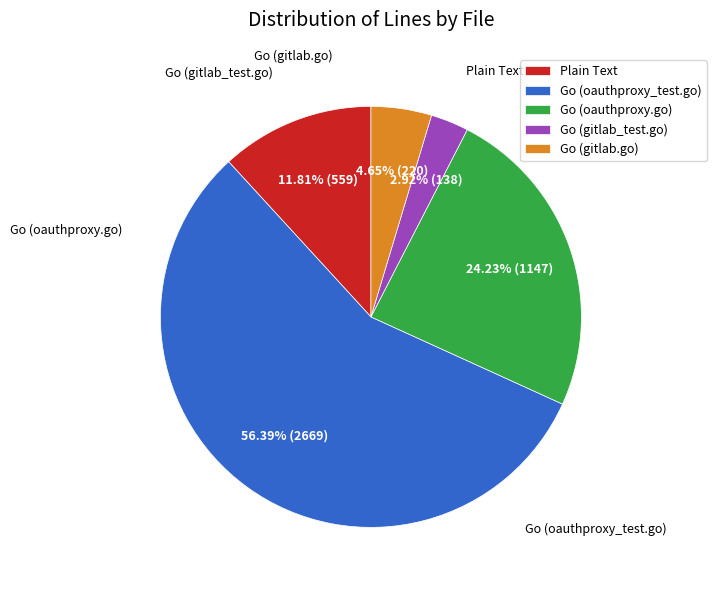

Is the sum of Go (oauthproxy.go) and Go (gitlab.go) greater than half?

No